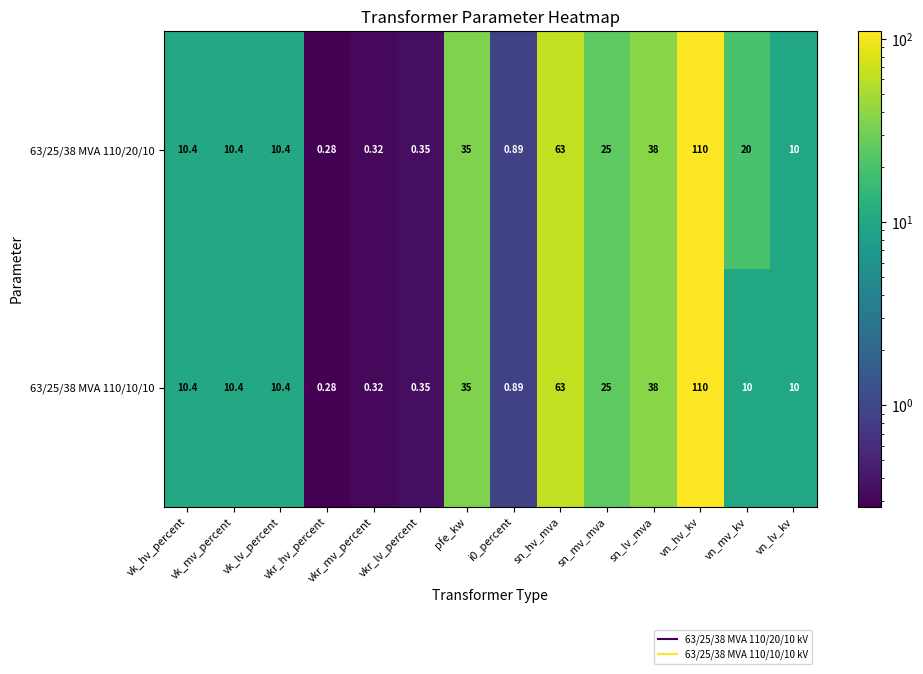

Is the value of 63/25/38 MVA 110/20/10 at vn_hv_kv greater than the value of 63/25/38 MVA 110/10/10 at vn_mv_kv?

Yes